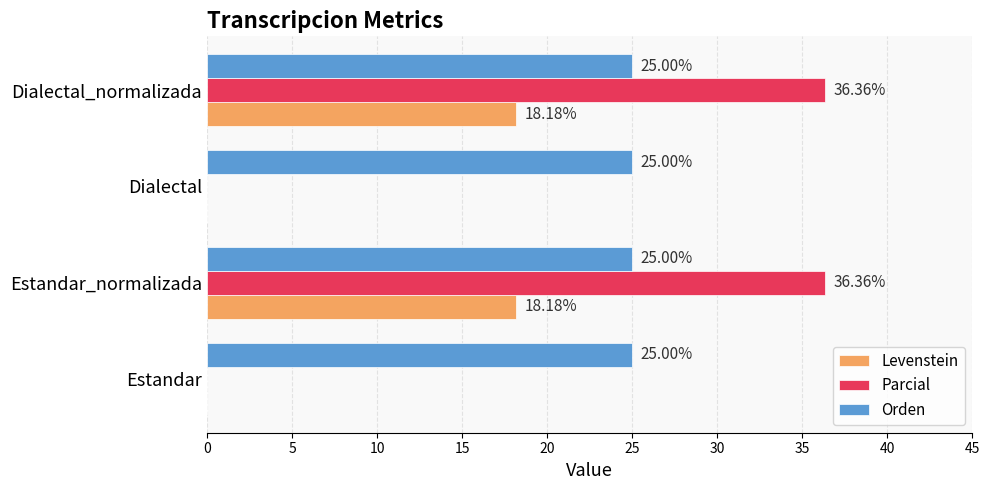

What is the sum of the Levenstein values at Dialectal_normalizada and Dialectal?

18.2